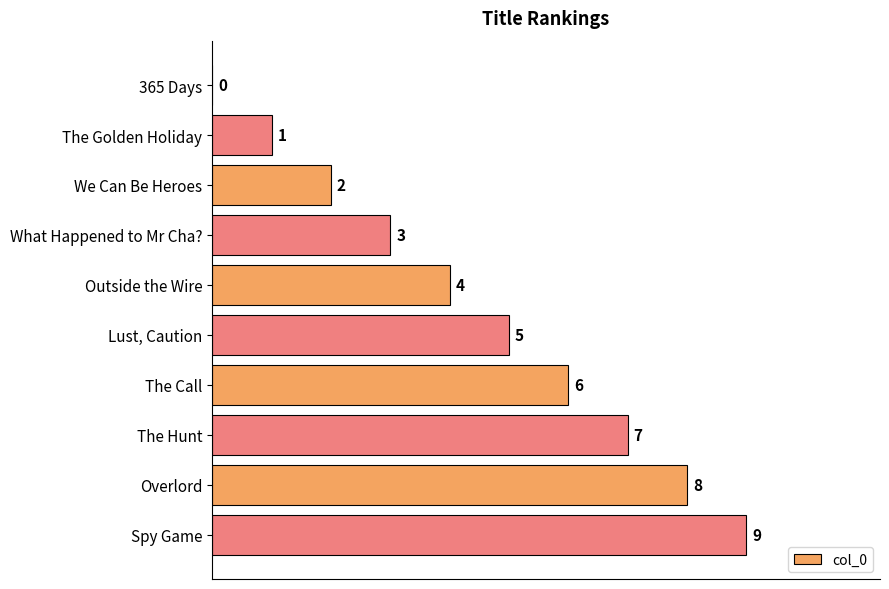

What is the sum of the values at Outside the Wire and The Call?

10